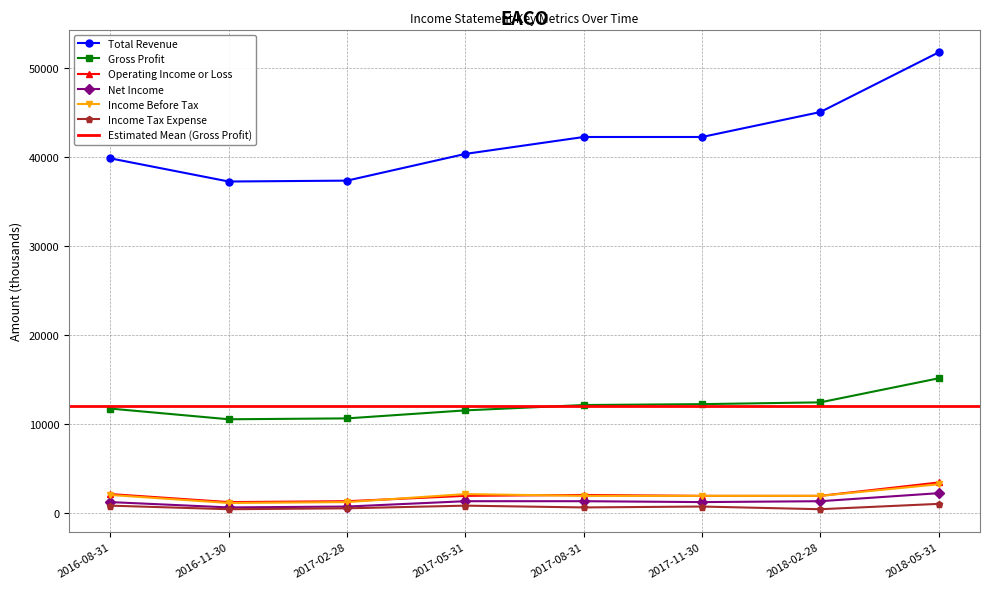

Where is the first local minimum for Operating Income or Loss?

2016-11-30